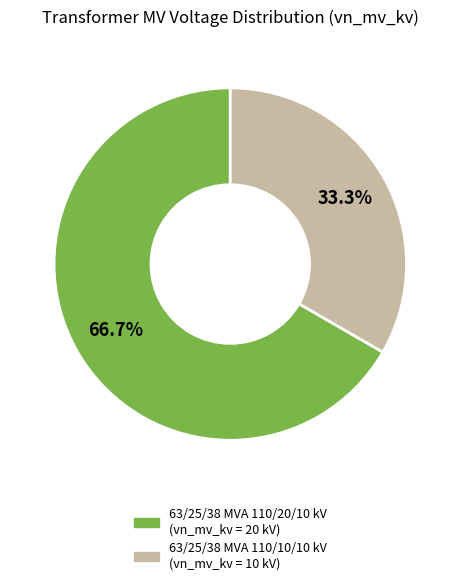

To the nearest percent, what portion does 63/25/38 MVA 110/20/10 kV represent?

67%